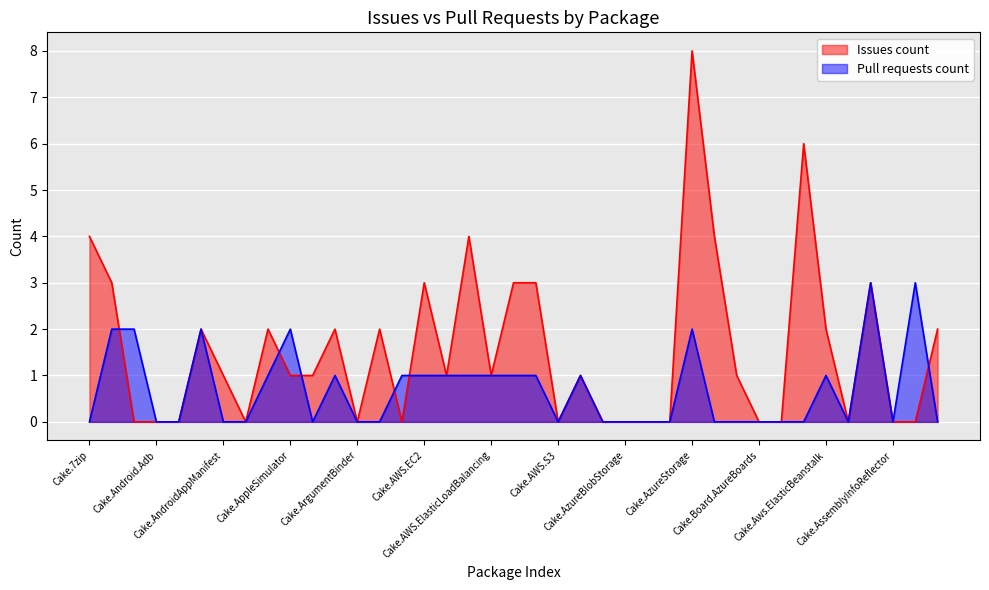

Which category has the lowest value across all series?

Cake.AliaSql